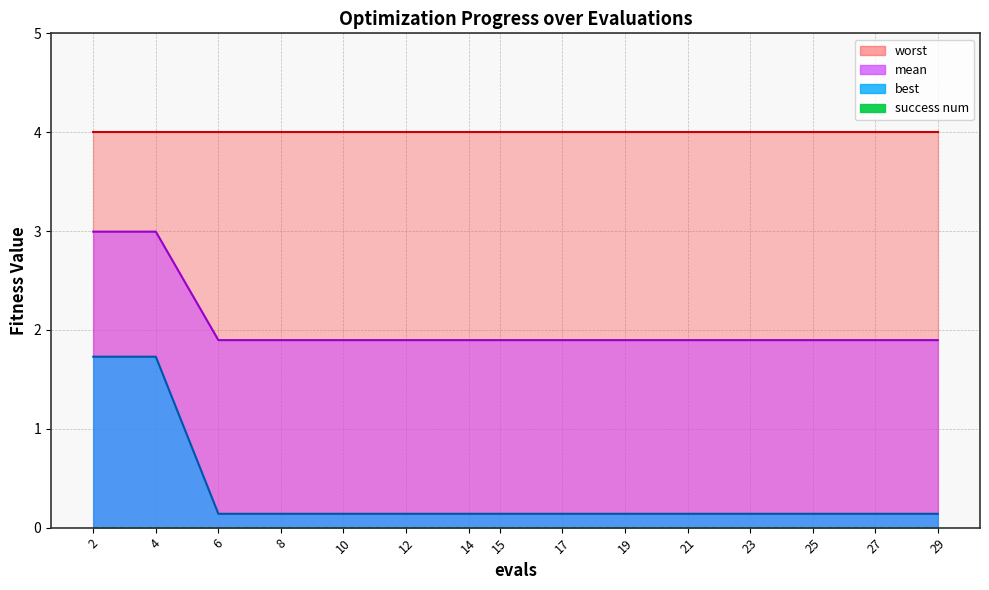

Is it true that mean equals 0.9 at 21?

False